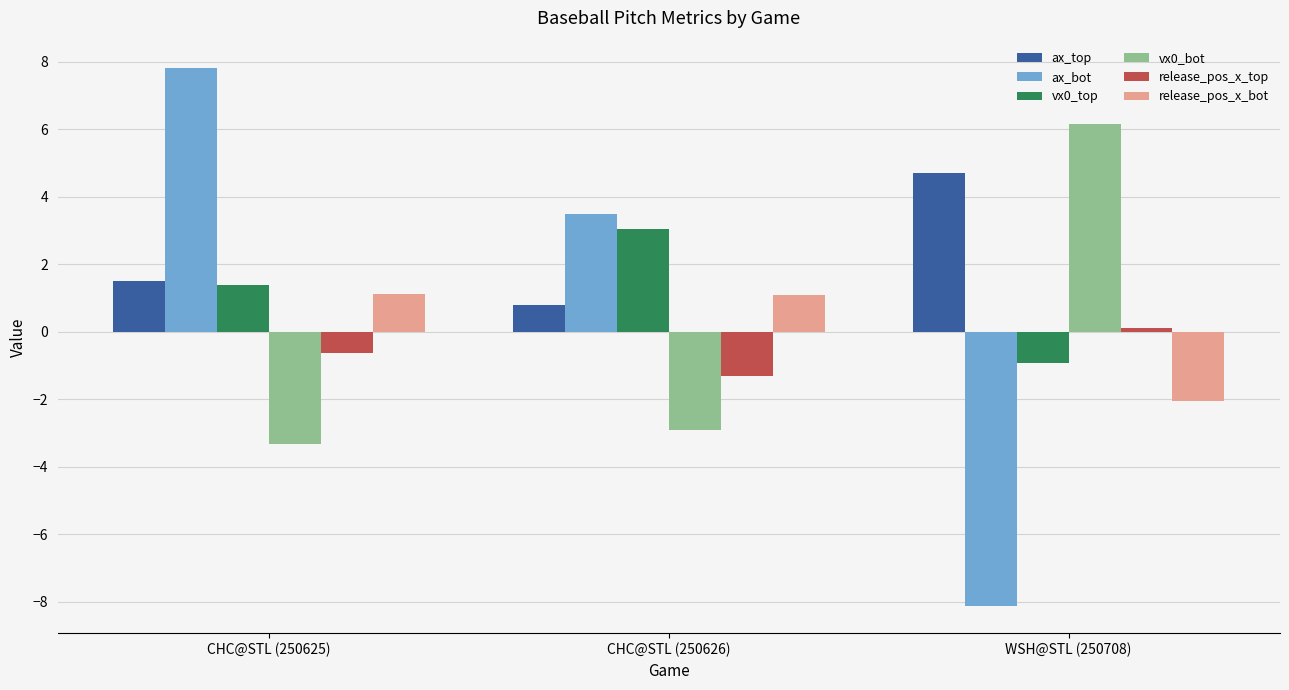

How many values in the ax_top series exceed 1?

2